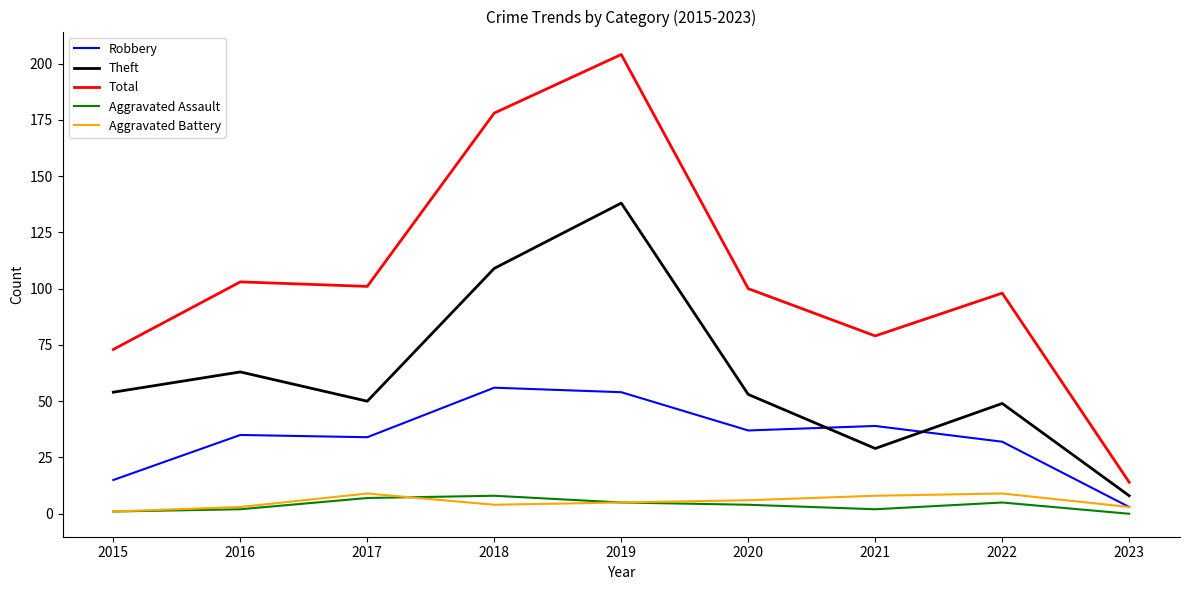

What is the difference between the second highest and second lowest values in the Aggravated Battery series?

6